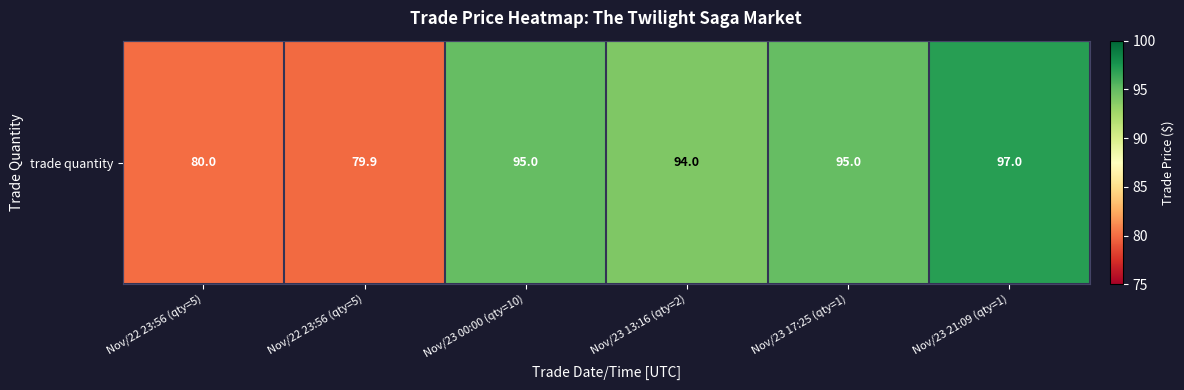

Reading left to right, what are all the values shown in this chart?

Nov/22 23:56 (qty=5)=80.0	Nov/22 23:56 (qty=5)=79.9	Nov/23 00:00 (qty=10)=95.0	Nov/23 13:16 (qty=2)=94.0	Nov/23 17:25 (qty=1)=95.0	Nov/23 21:09 (qty=1)=97.0